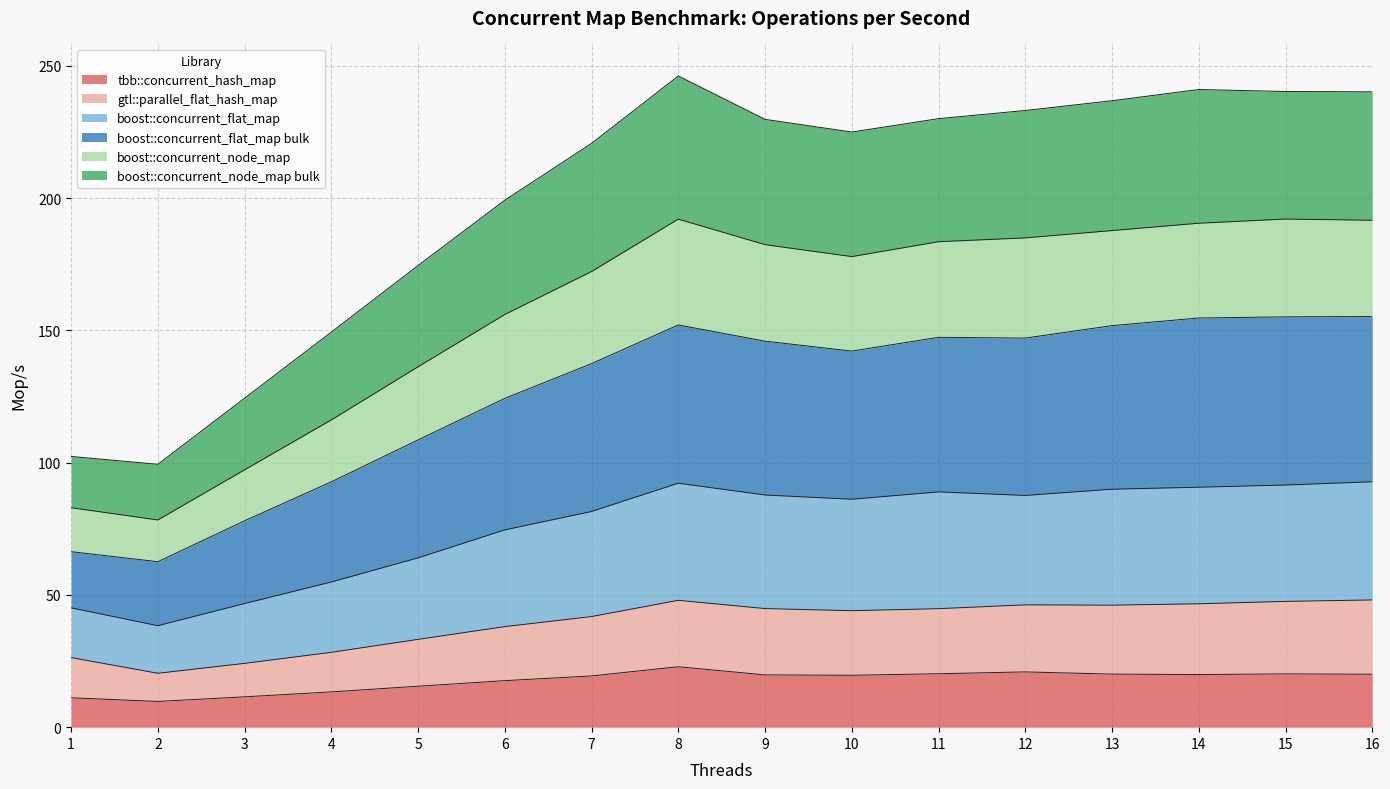

True or false: gtl::parallel_flat_hash_map and boost::concurrent_flat_map intersect in this chart.

False